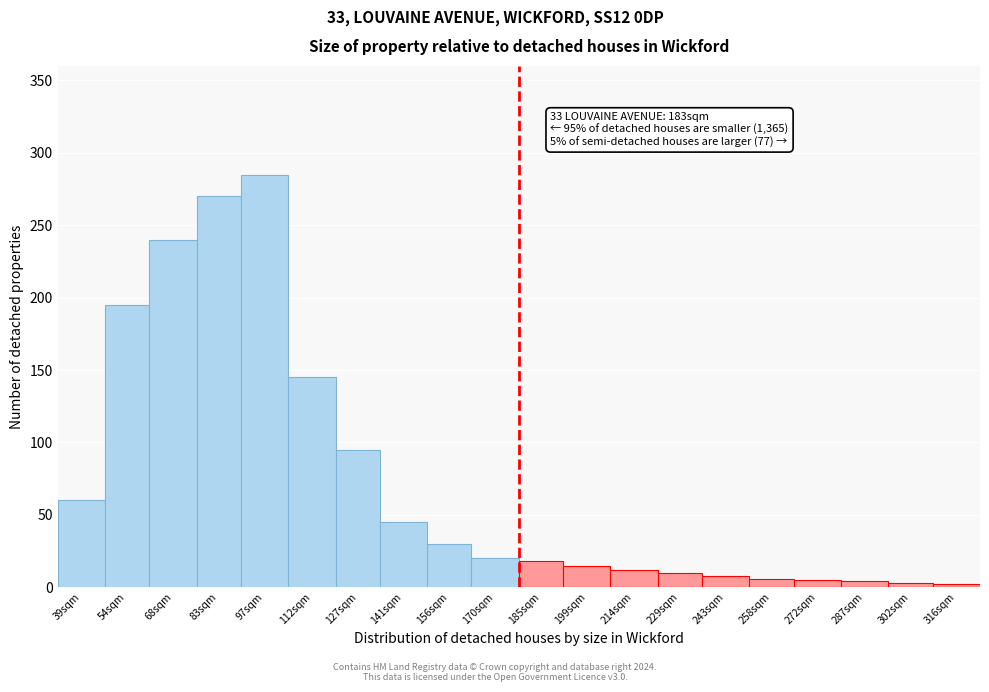

At which category does the chart reach its peak across all series?

97sqm